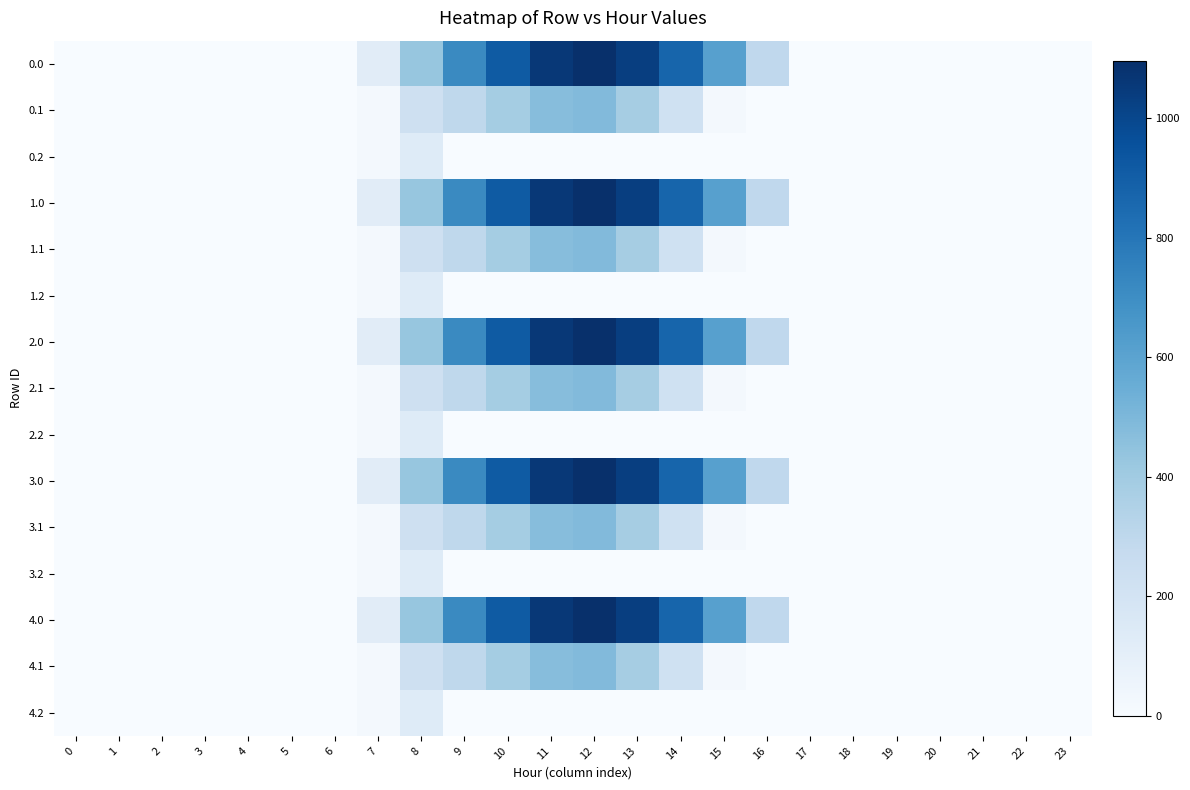

How many categories are shown in the chart?

24